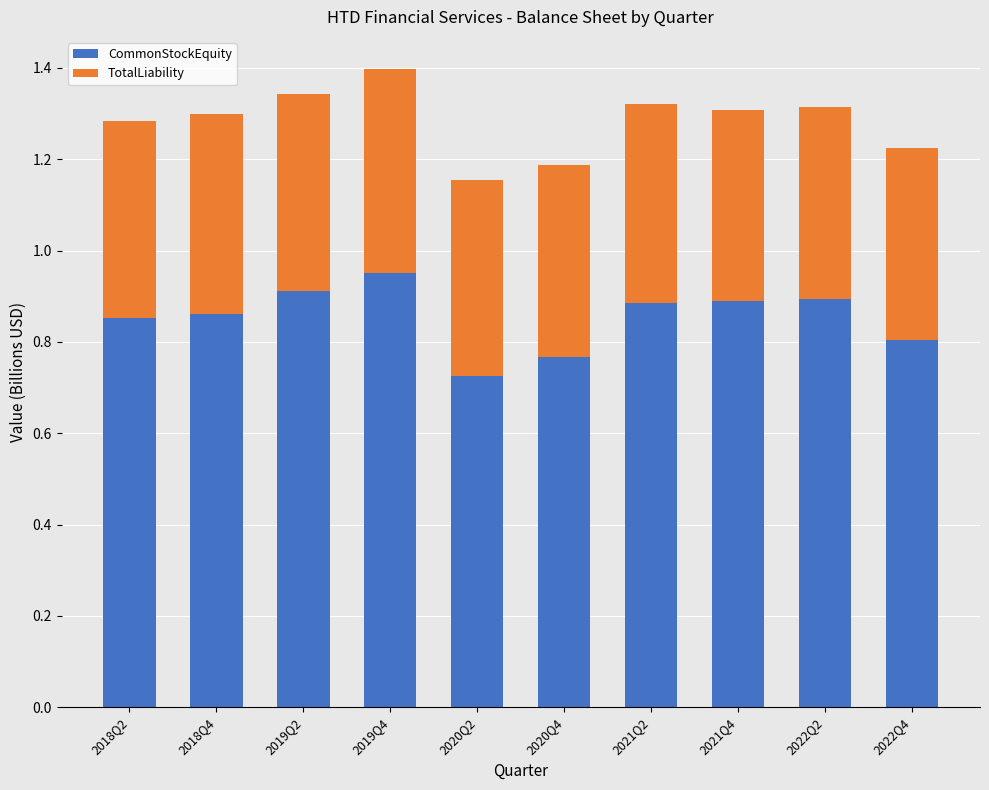

Does the chart contain any negative values?

No